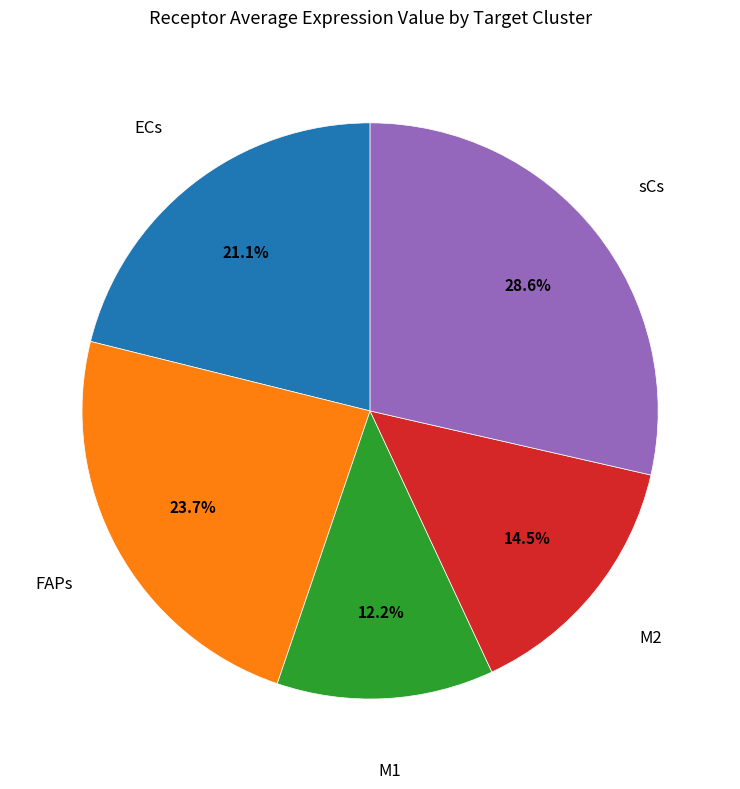

Is there any slice that represents more than half of the pie?

No